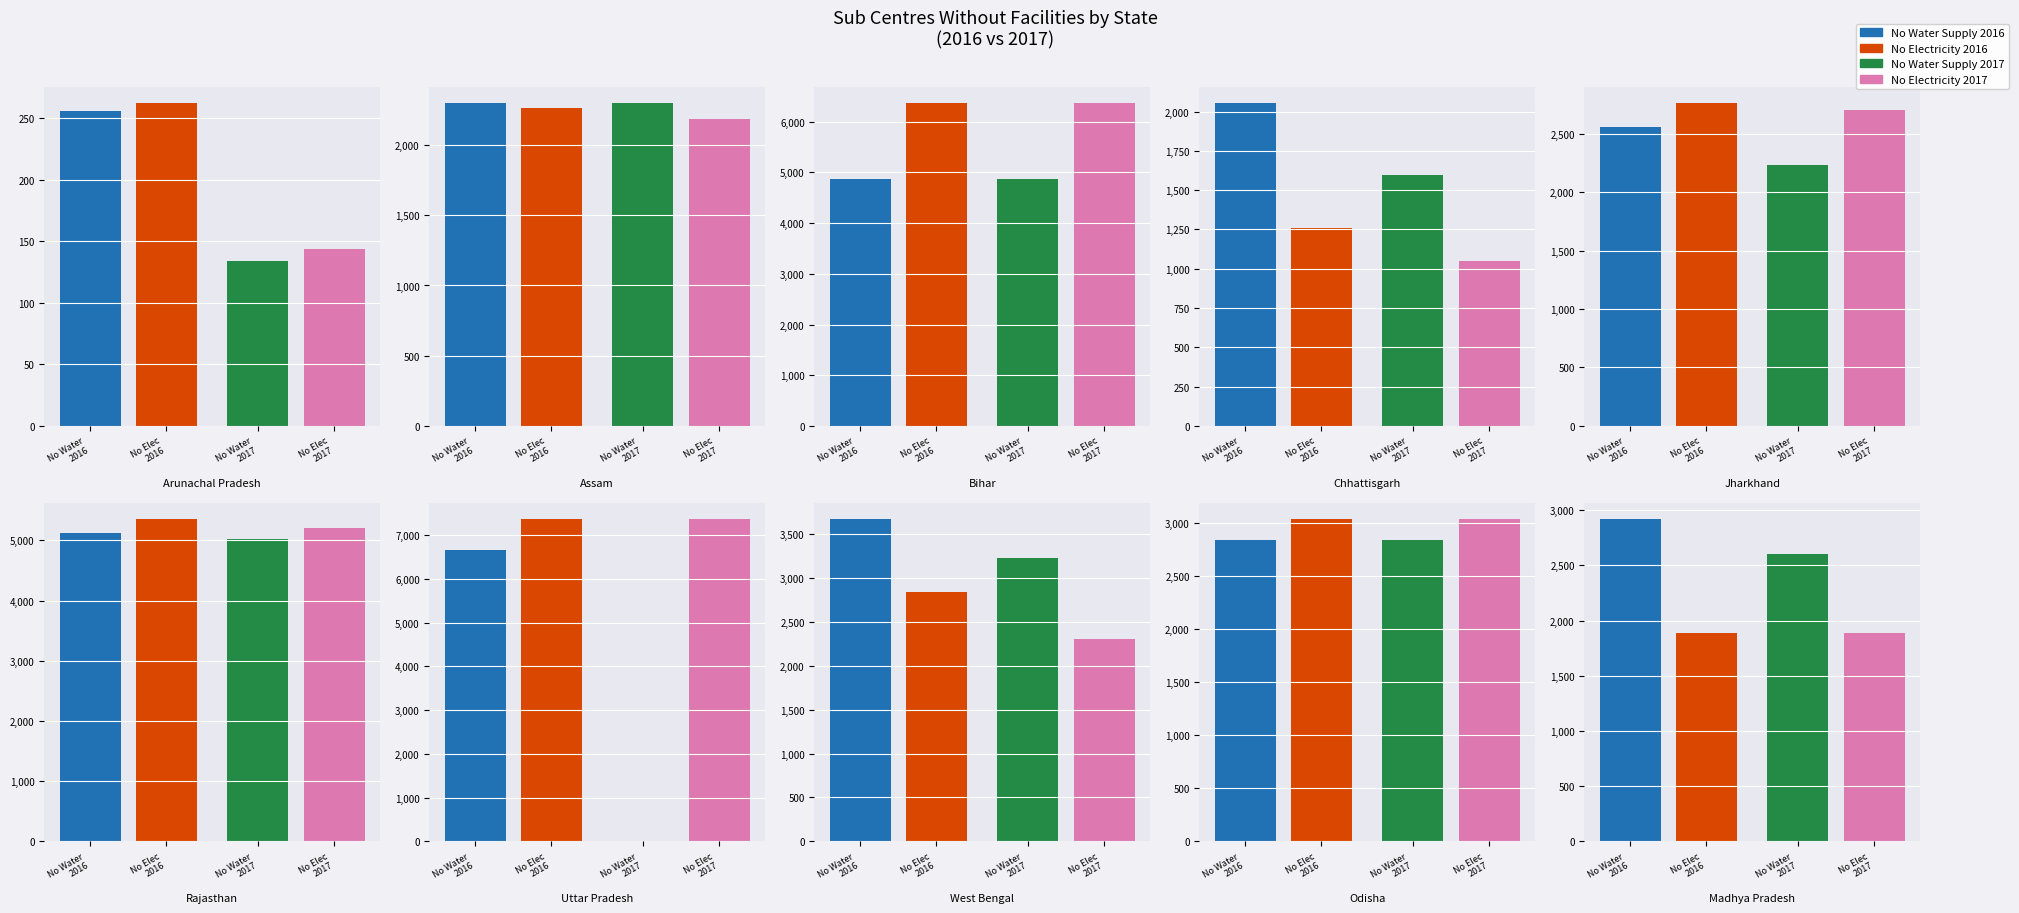

How many bars are there in total?

40